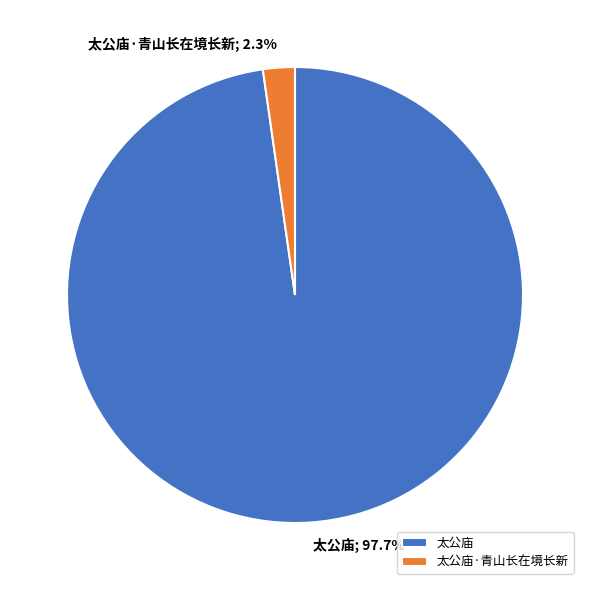

Which category has the smallest portion of the pie?

太公庙·青山长在境长新